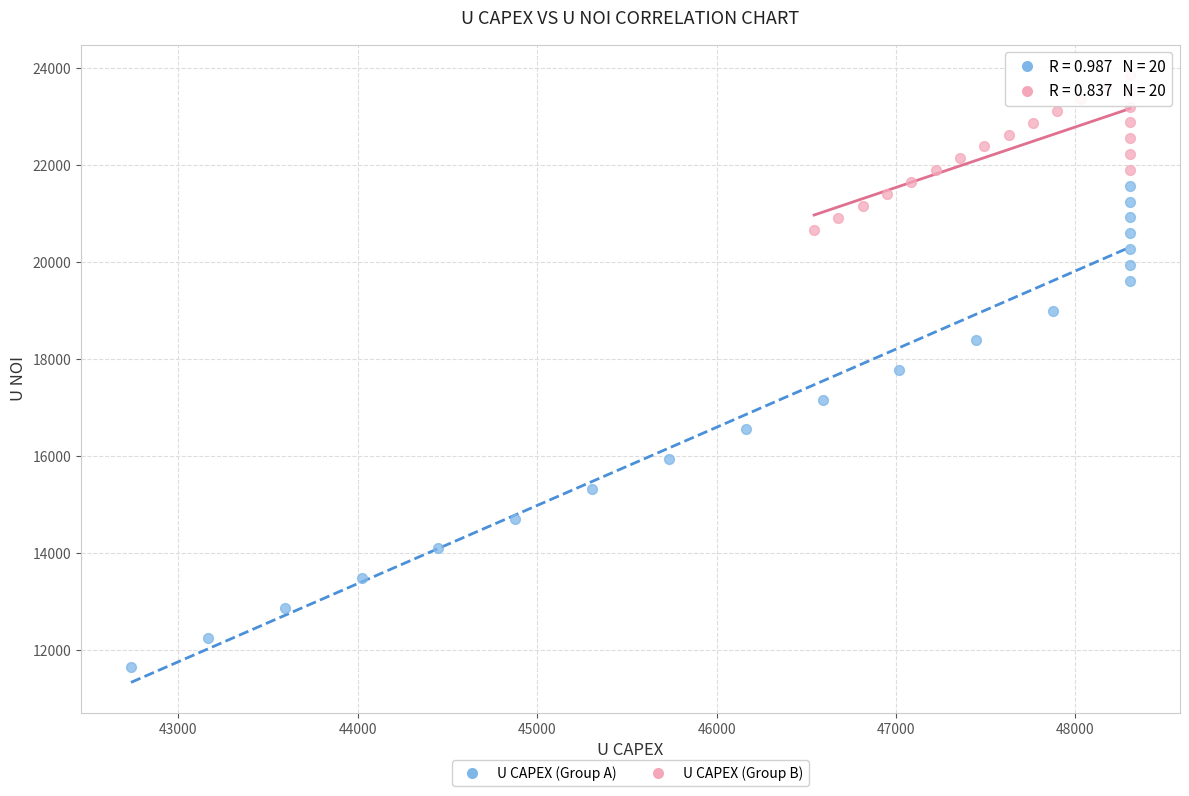

Which series has the largest Y range (max minus min)?

U CAPEX (Group A)